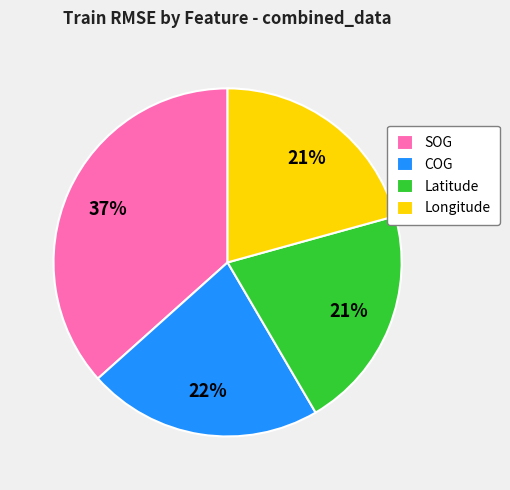

Is there a majority slice in this chart?

No